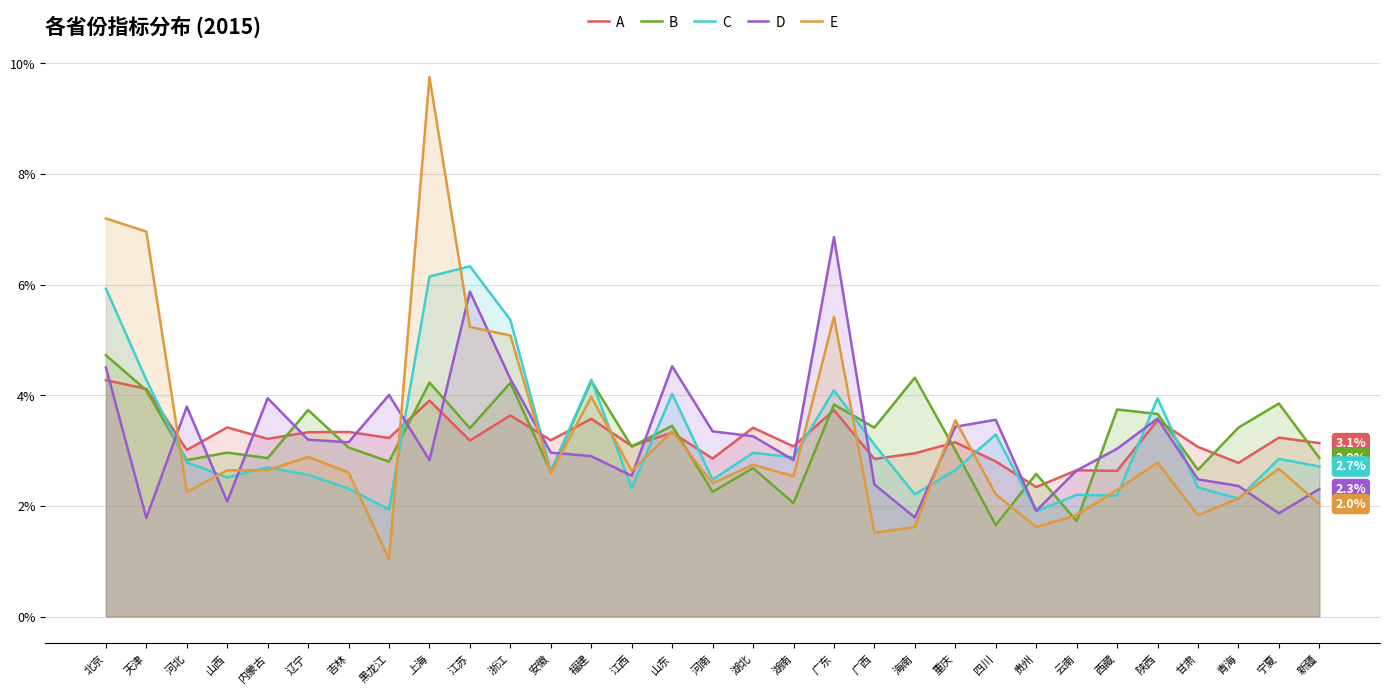

Is the value of A at 湖南 greater than the value of E at 浙江?

No